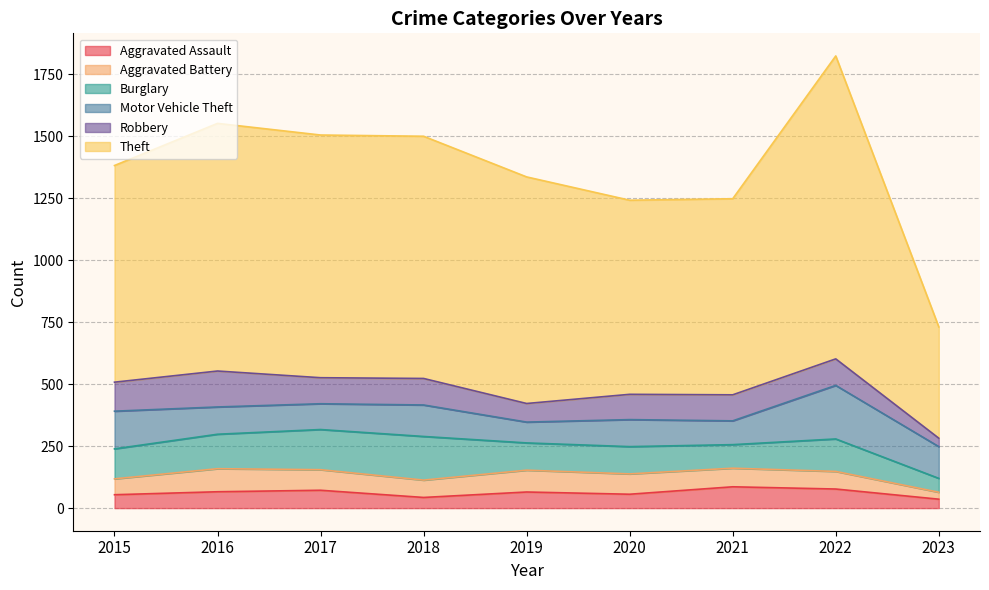

Does the chart display data point markers on the line(s)?

No